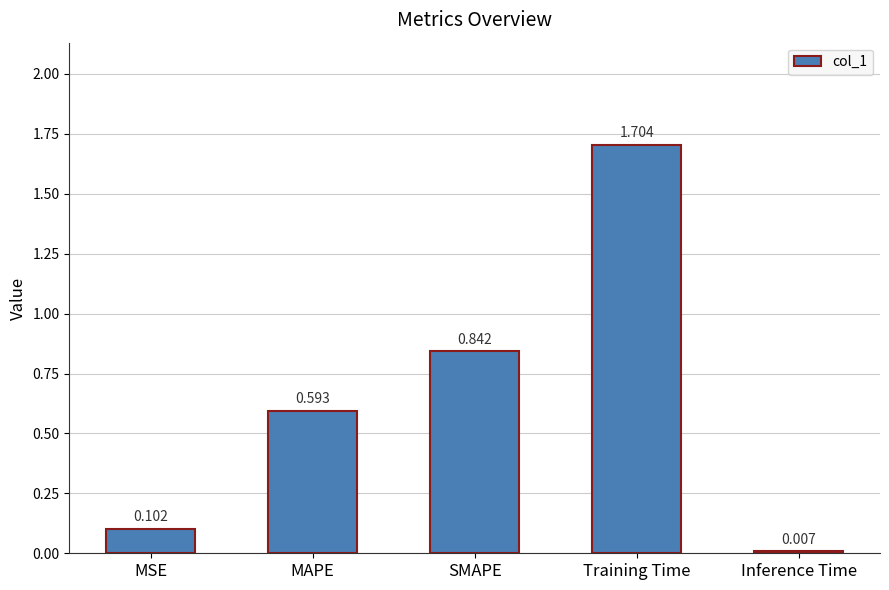

Which category has the highest value across all series?

Training Time